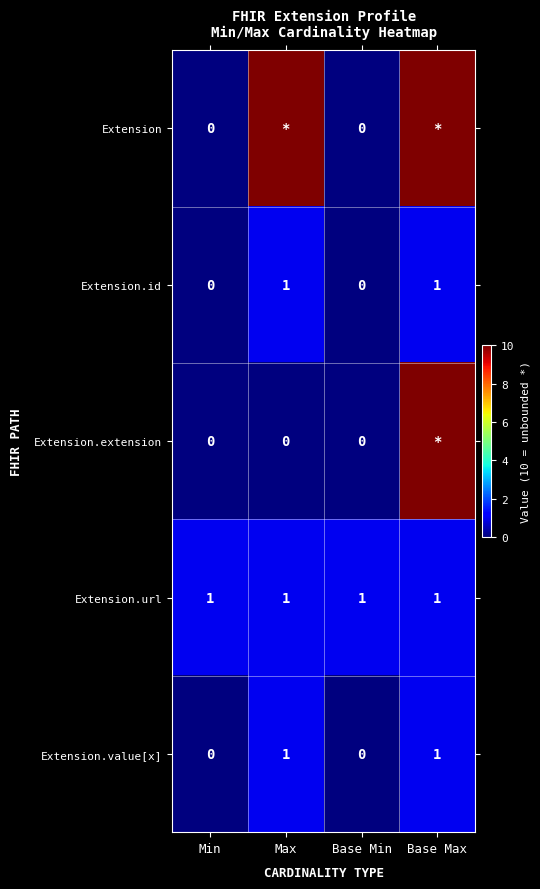

The Extension.value[x] series shows 1 at Base Max. True or false?

True